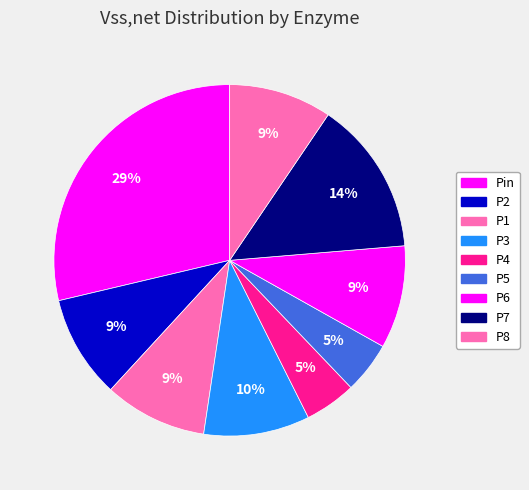

Which category has the smallest portion of the pie?

P4